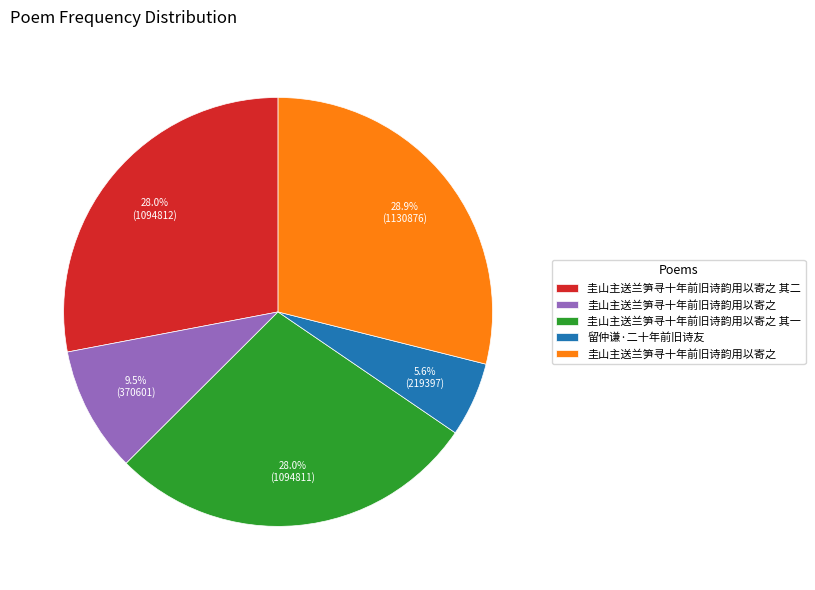

Does any single category account for the majority?

No